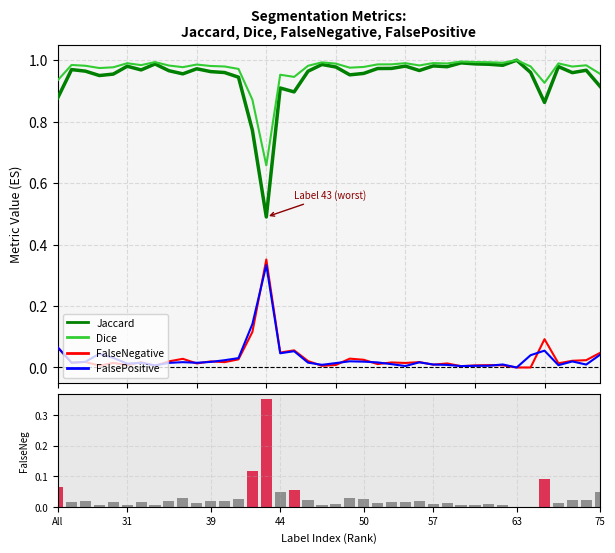

What is the total value across all series at 75?

2.0